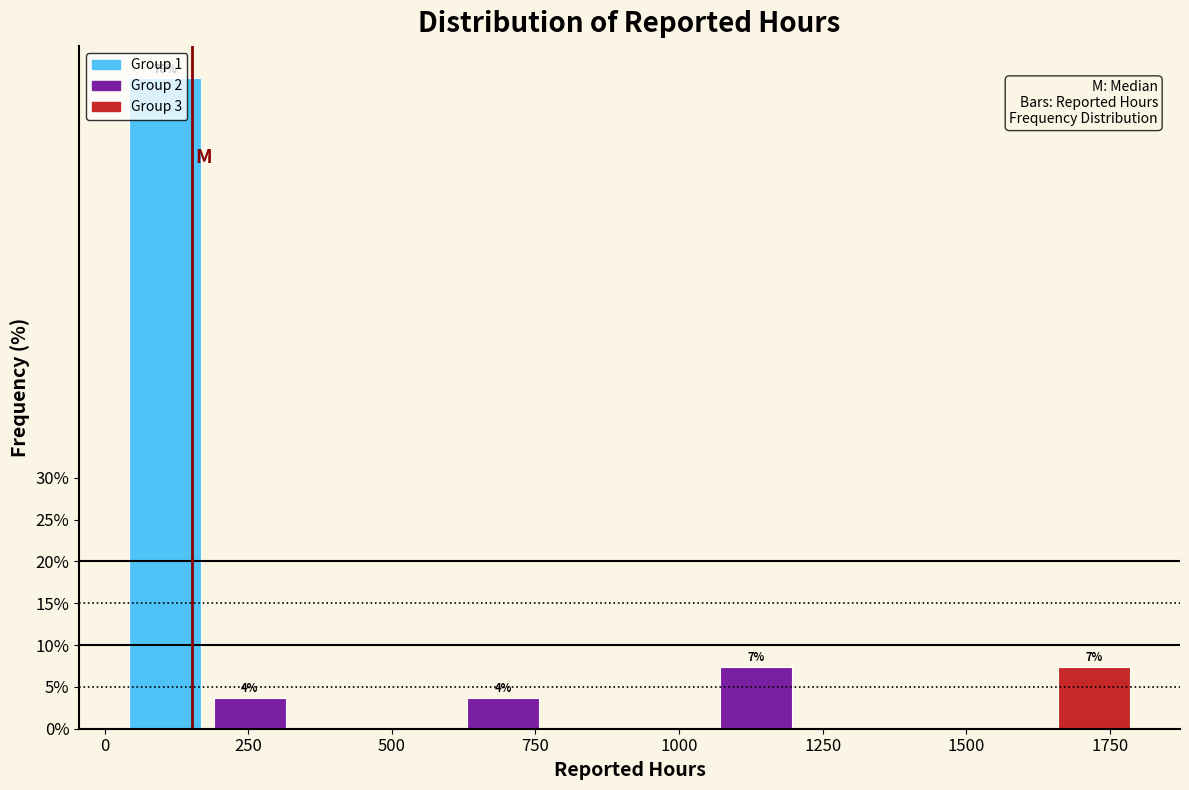

Read against the x-axis, roughly where is the centre of the tallest bar?

100